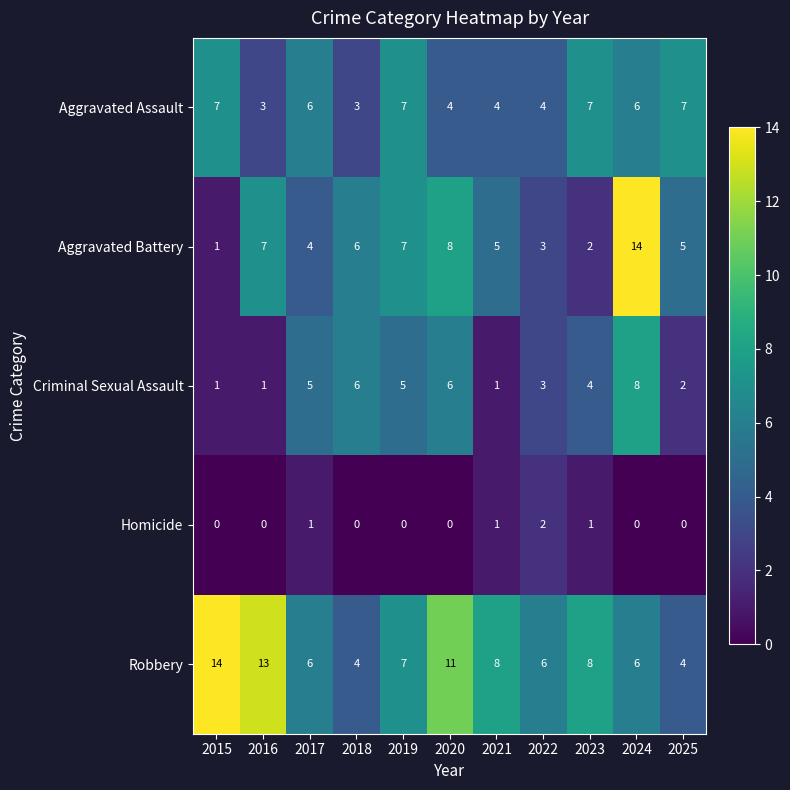

Which series has the widest spread of values?

Aggravated Battery